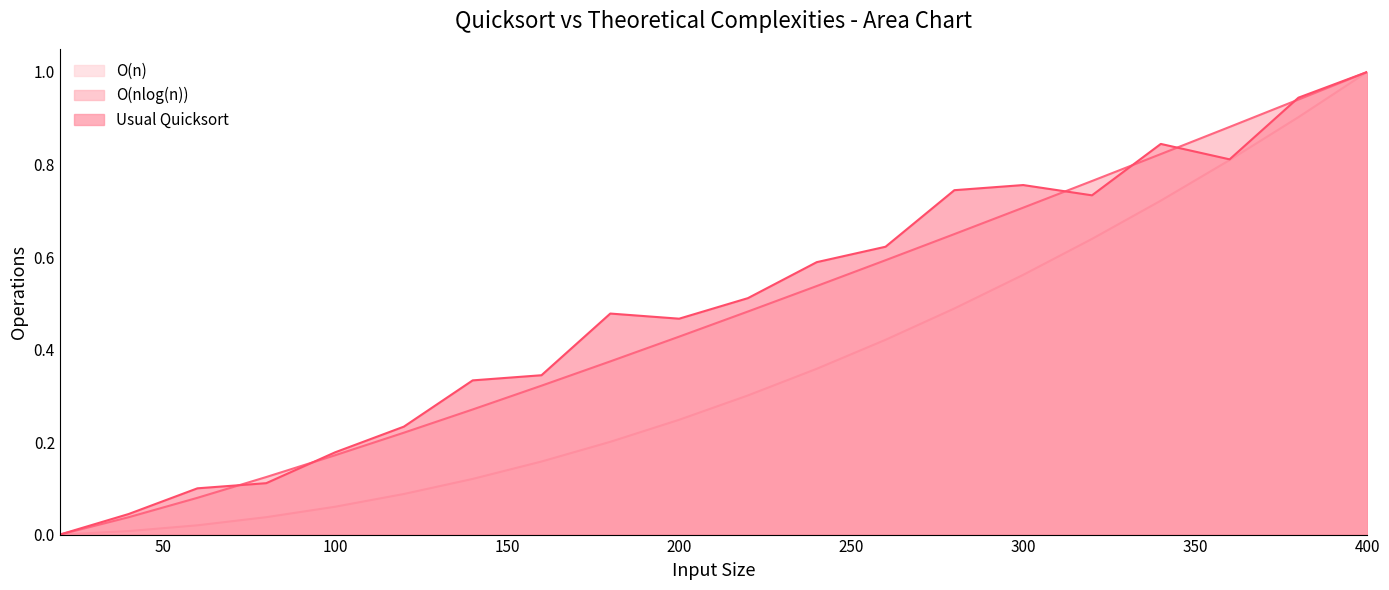

The value of O(n) at 380 is 1.6. True or false?

False